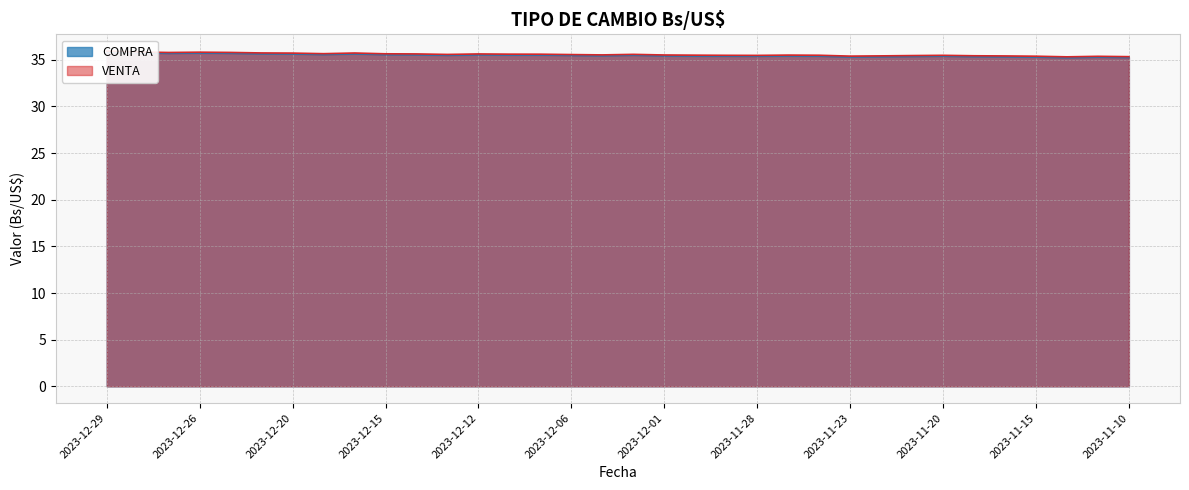

In COMPRA, how many points are higher than both neighbors (excluding endpoints)?

7